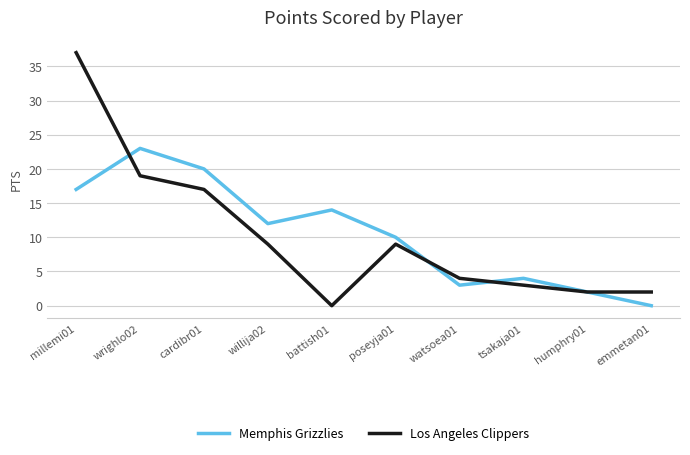

List the series in order of their peak value, highest first.

Los Angeles Clippers, Memphis Grizzlies